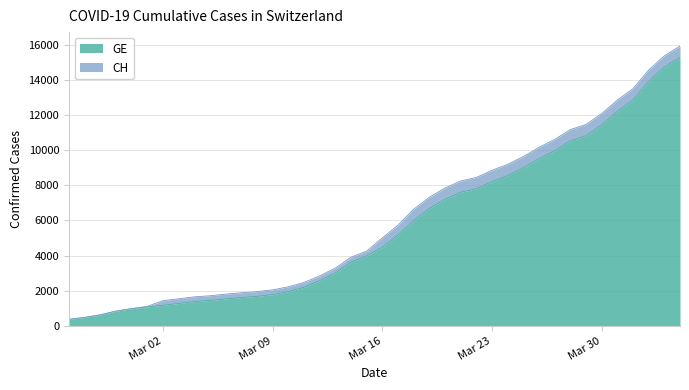

How many values in the GE series are below 4485?

20